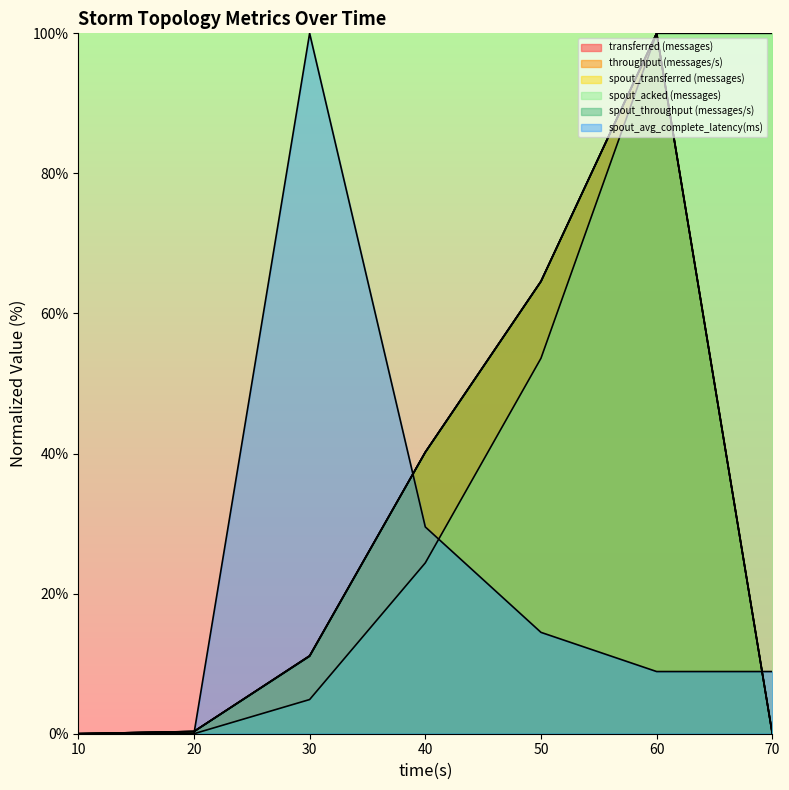

True or false: spout_avg_complete_latency(ms) has more than 1 points higher than both neighbors.

False